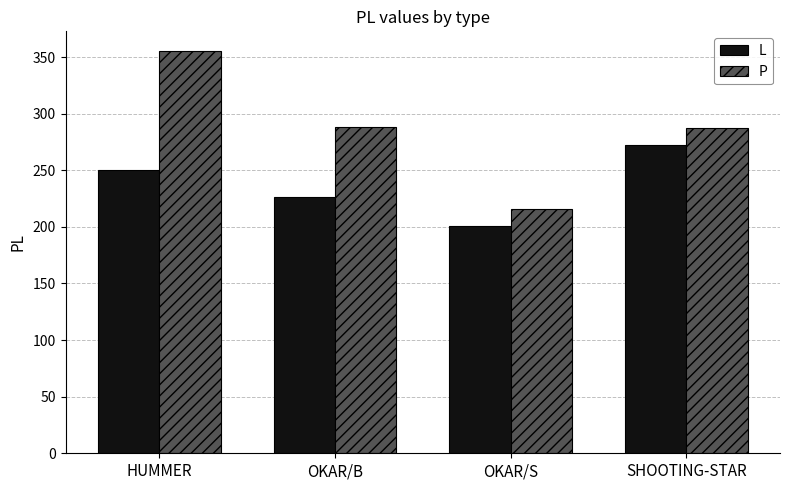

List the series in order of their peak value, lowest first.

L, P